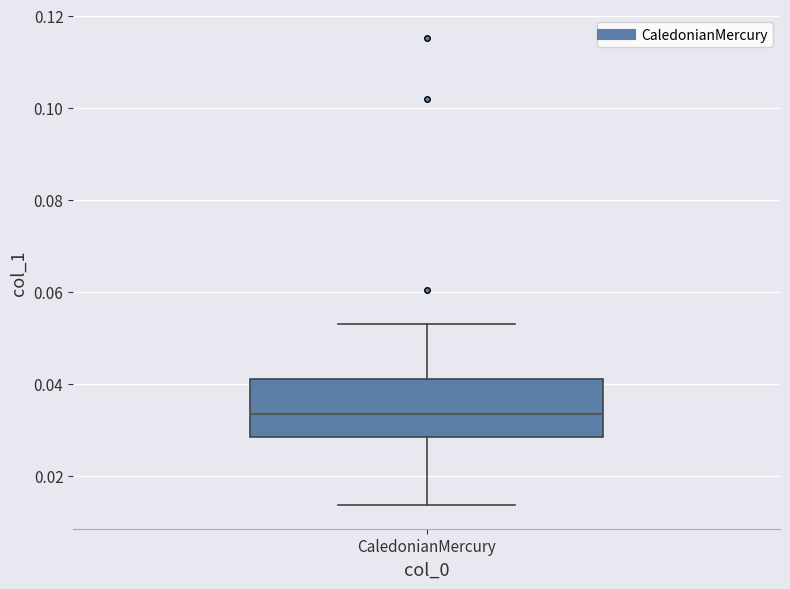

Read this box plot against the y-axis: the position of the median line, the range covered by the box, and the ends of both whiskers. The values are not printed on the chart, so give them approximately, as read against the axis.

median 0.034, box 0.028 to 0.040, whiskers 0.014 to 0.054